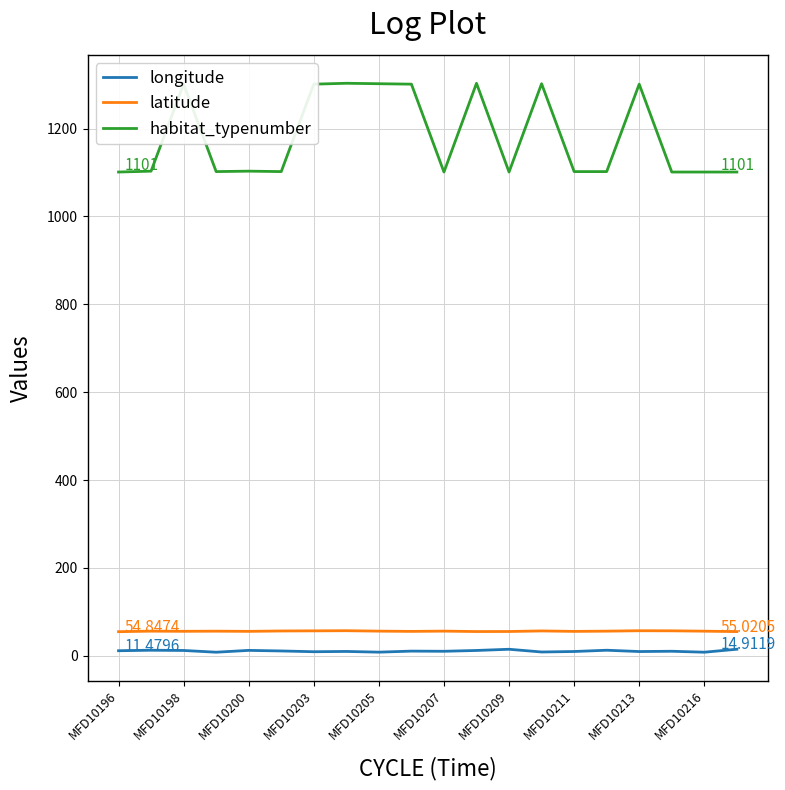

True or false: habitat_typenumber and longitude intersect in this chart.

False